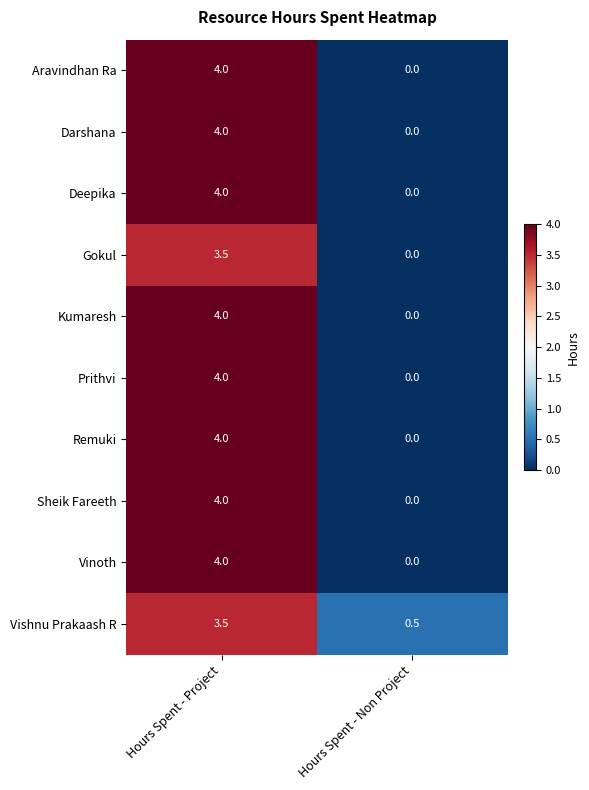

What is the sum of the Gokul values at Hours Spent - Project and Hours Spent - Non Project?

3.5